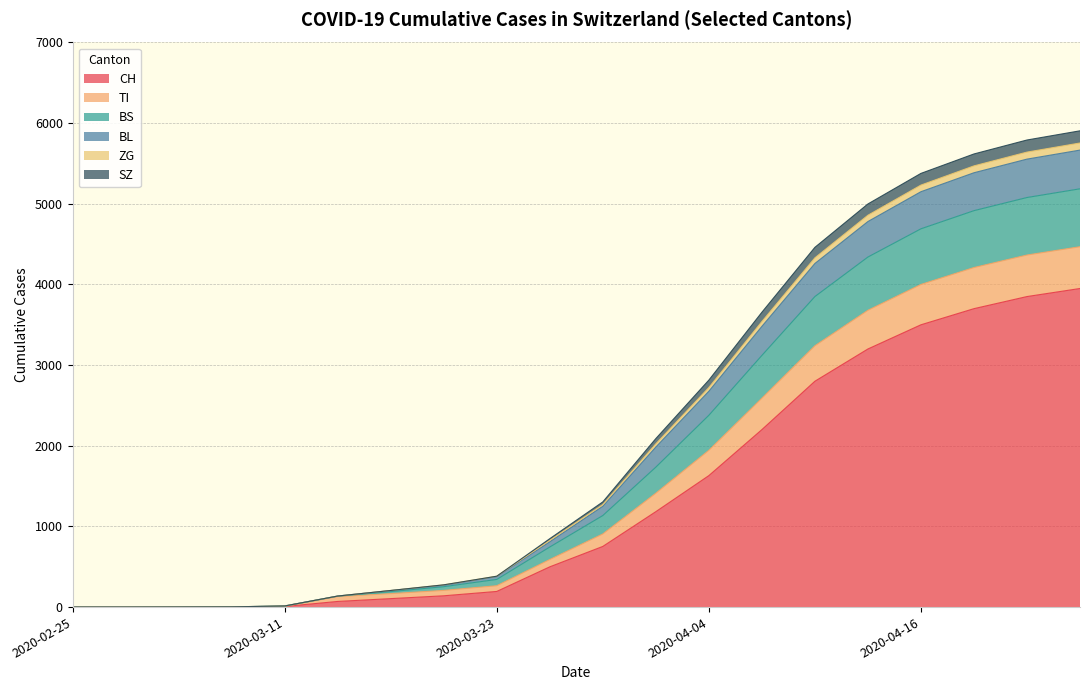

True or false: BS has a value of 439 at 2020-03-20.

False